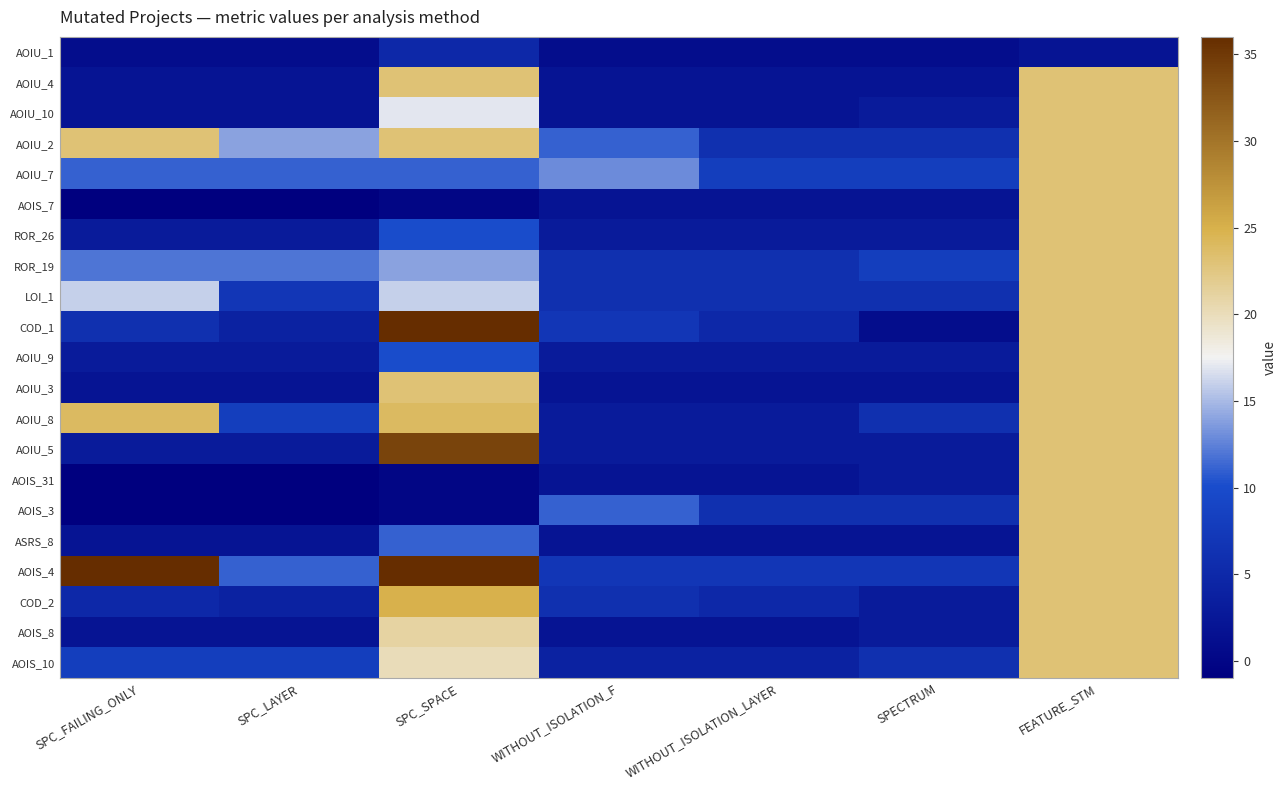

How many series are shown in this chart?

21